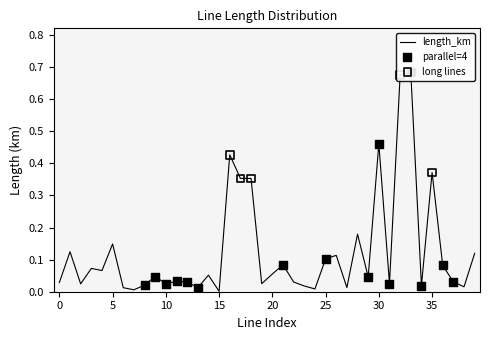

What is the change in value from 1 to 17?

+0.2